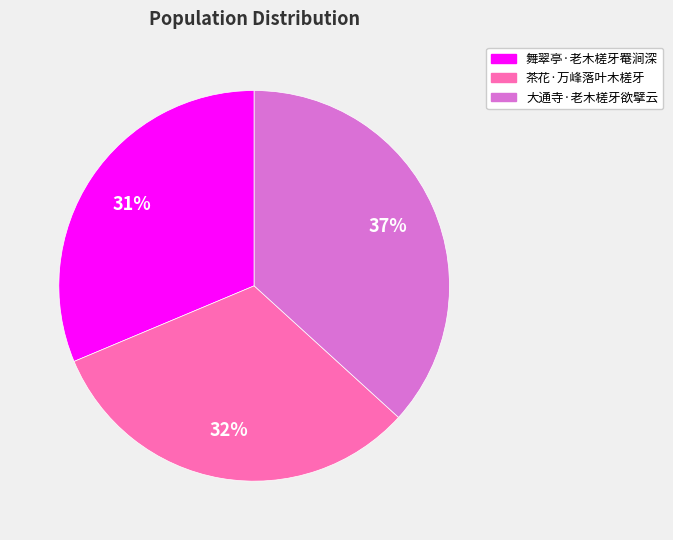

How many slices are in this pie chart?

3